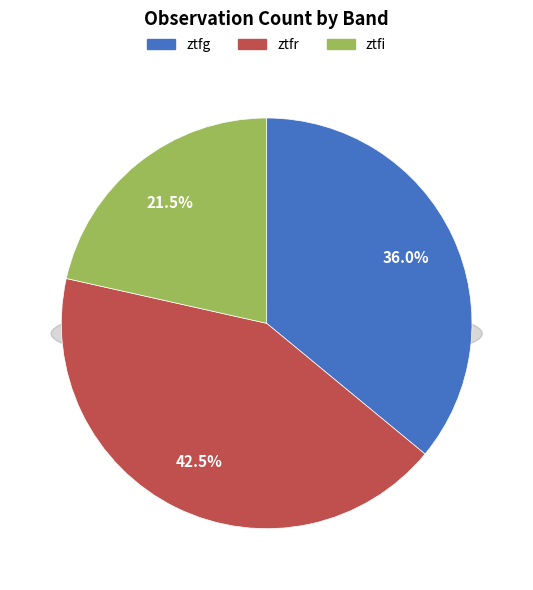

Is it true that ztfi is 21% of the pie?

True